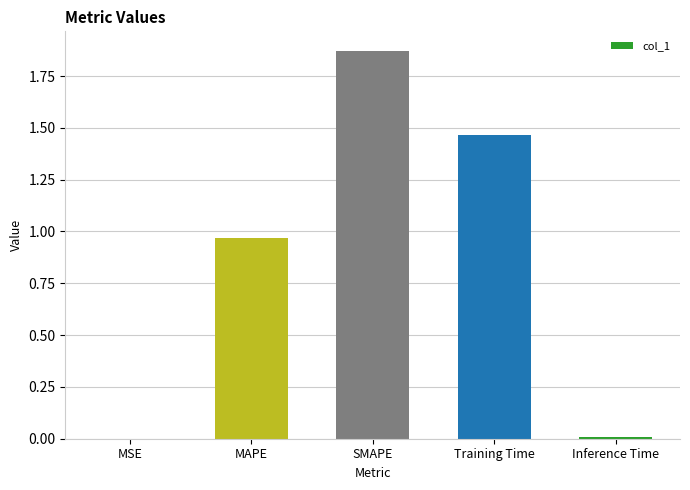

The chart shows a value of 0.0 at MSE. True or false?

True